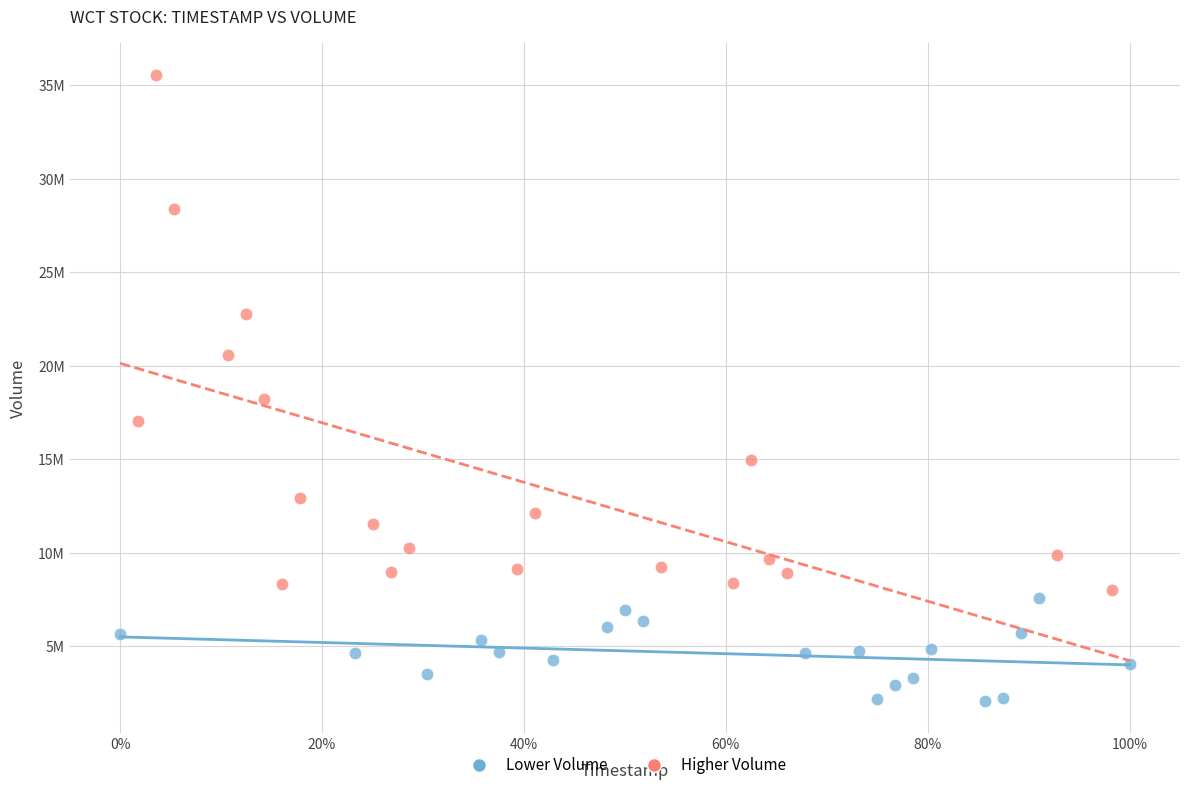

Which series contains the lowest Y value?

Lower Volume